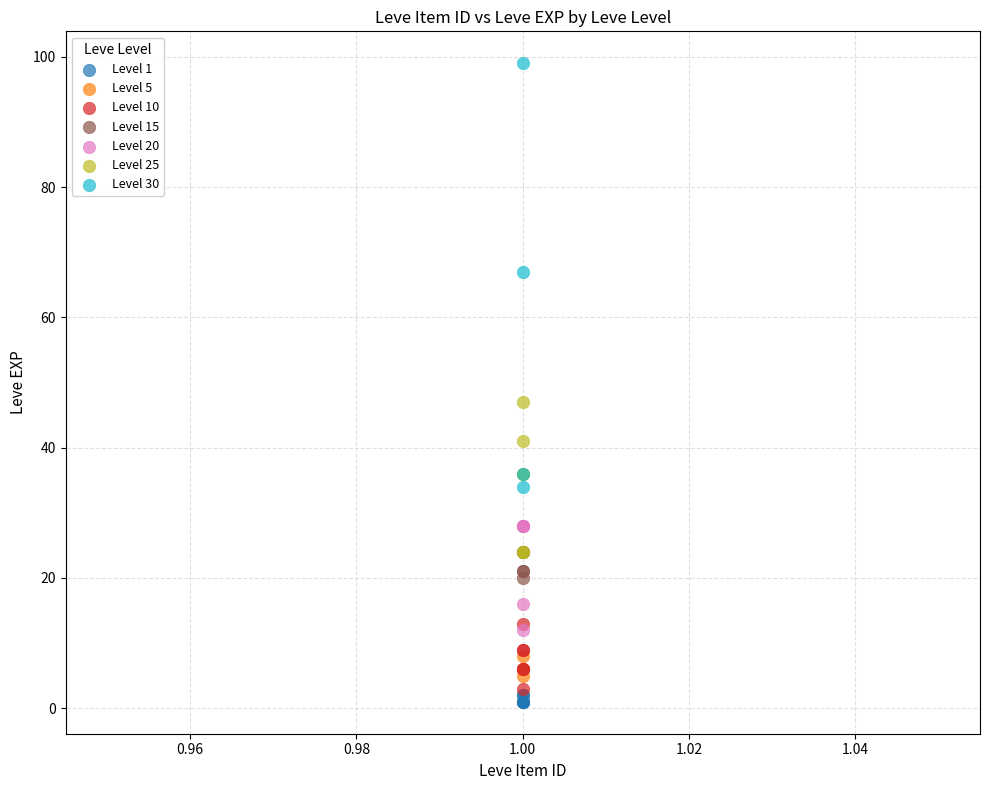

Which series has the largest Y range (max minus min)?

Level 30